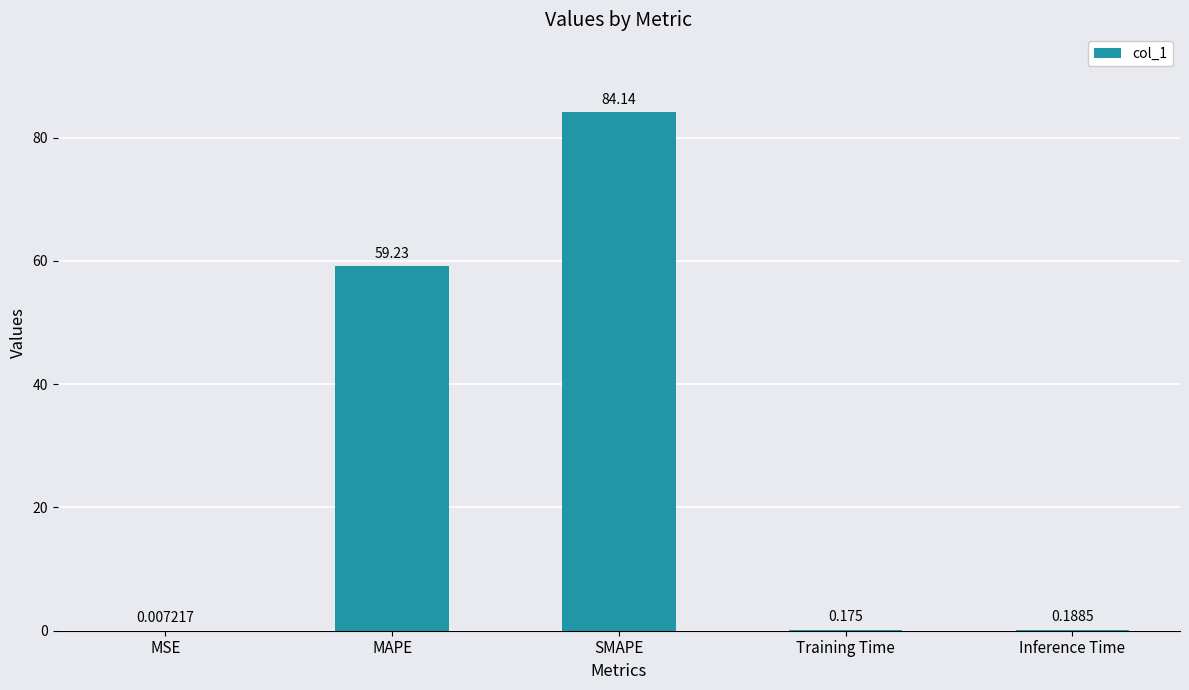

Which label corresponds to the largest value in the chart?

SMAPE